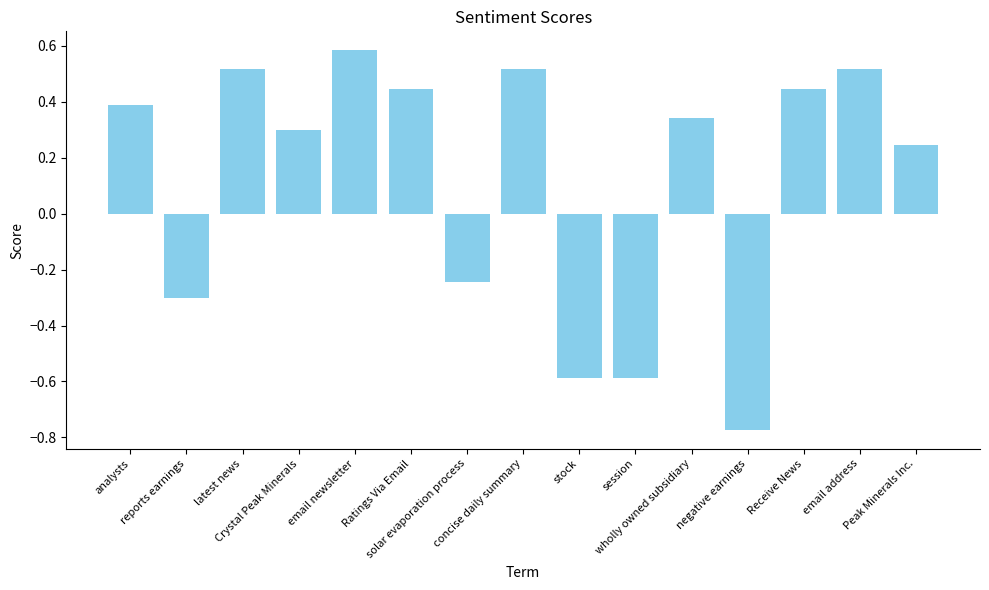

Which has a higher value, reports earnings or email address?

email address